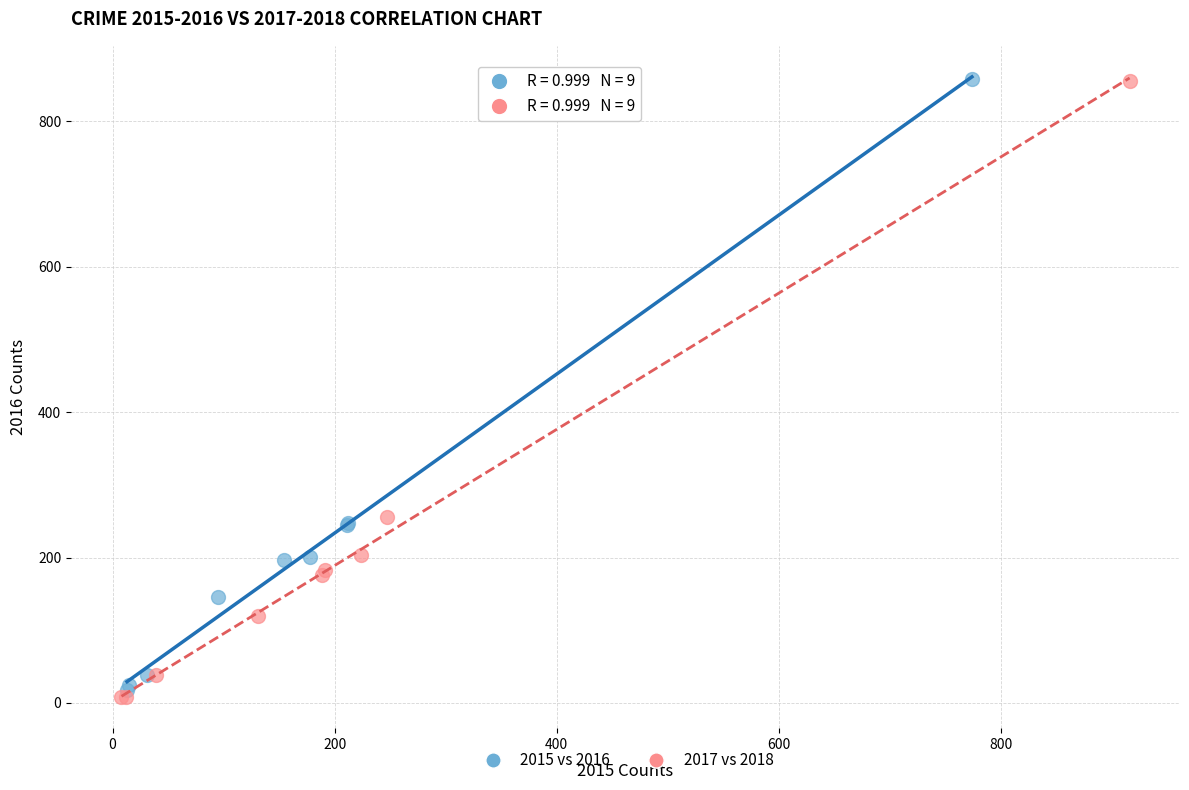

Which series has the largest Y range (max minus min)?

2017 vs 2018